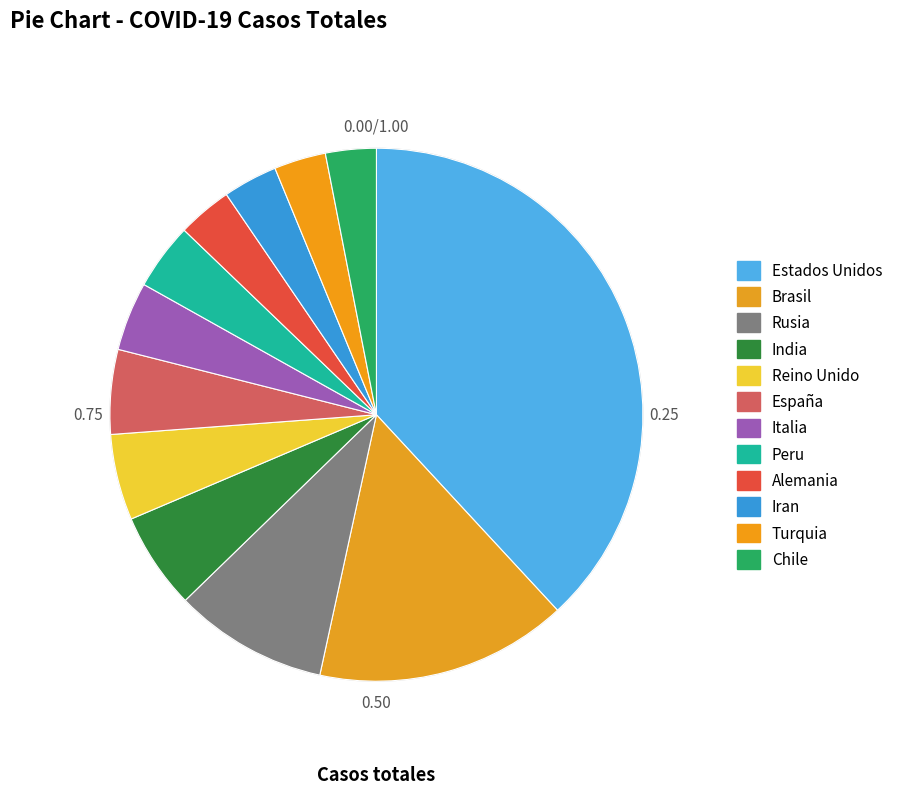

Count the number of slices in the pie.

12